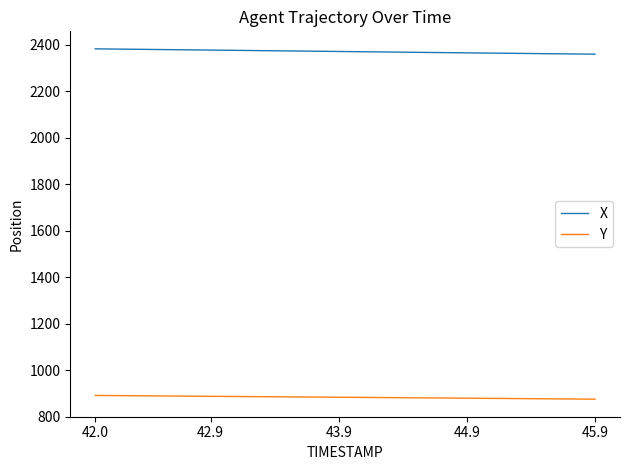

How many lines are shown in the chart?

2